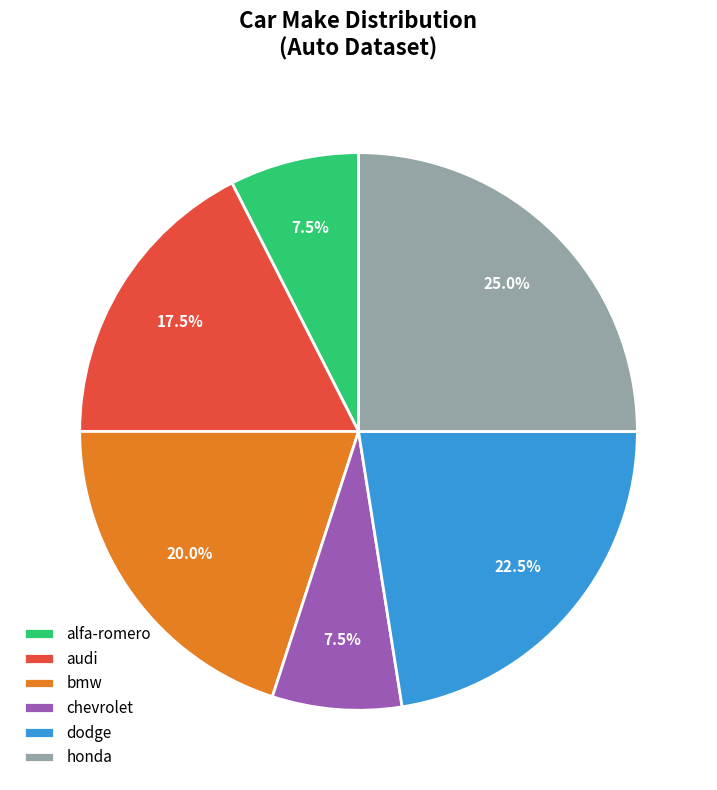

Between dodge and audi, which is larger?

dodge